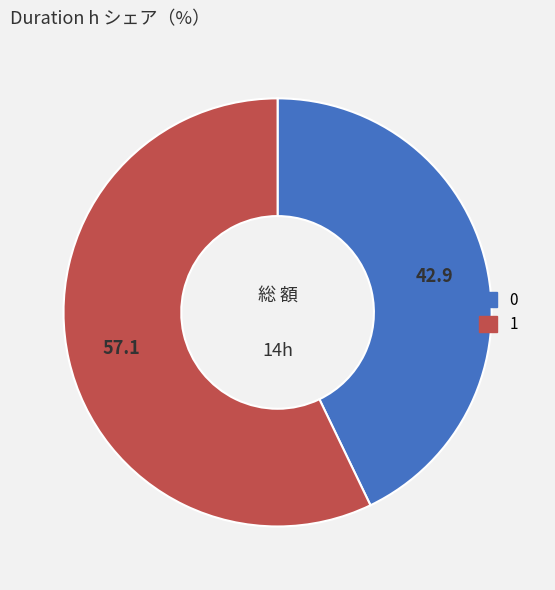

Combined, do 0 and 1 account for over 50%?

Yes